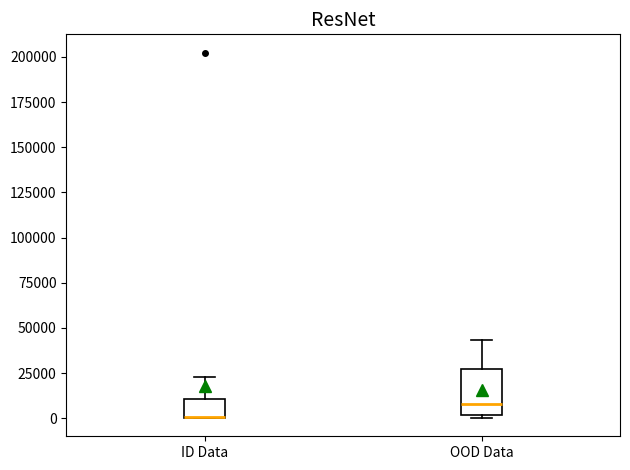

Where is the lower edge of the box for ID Data on the y-axis? The values are not printed on the chart, so give them approximately, as read against the axis.

0